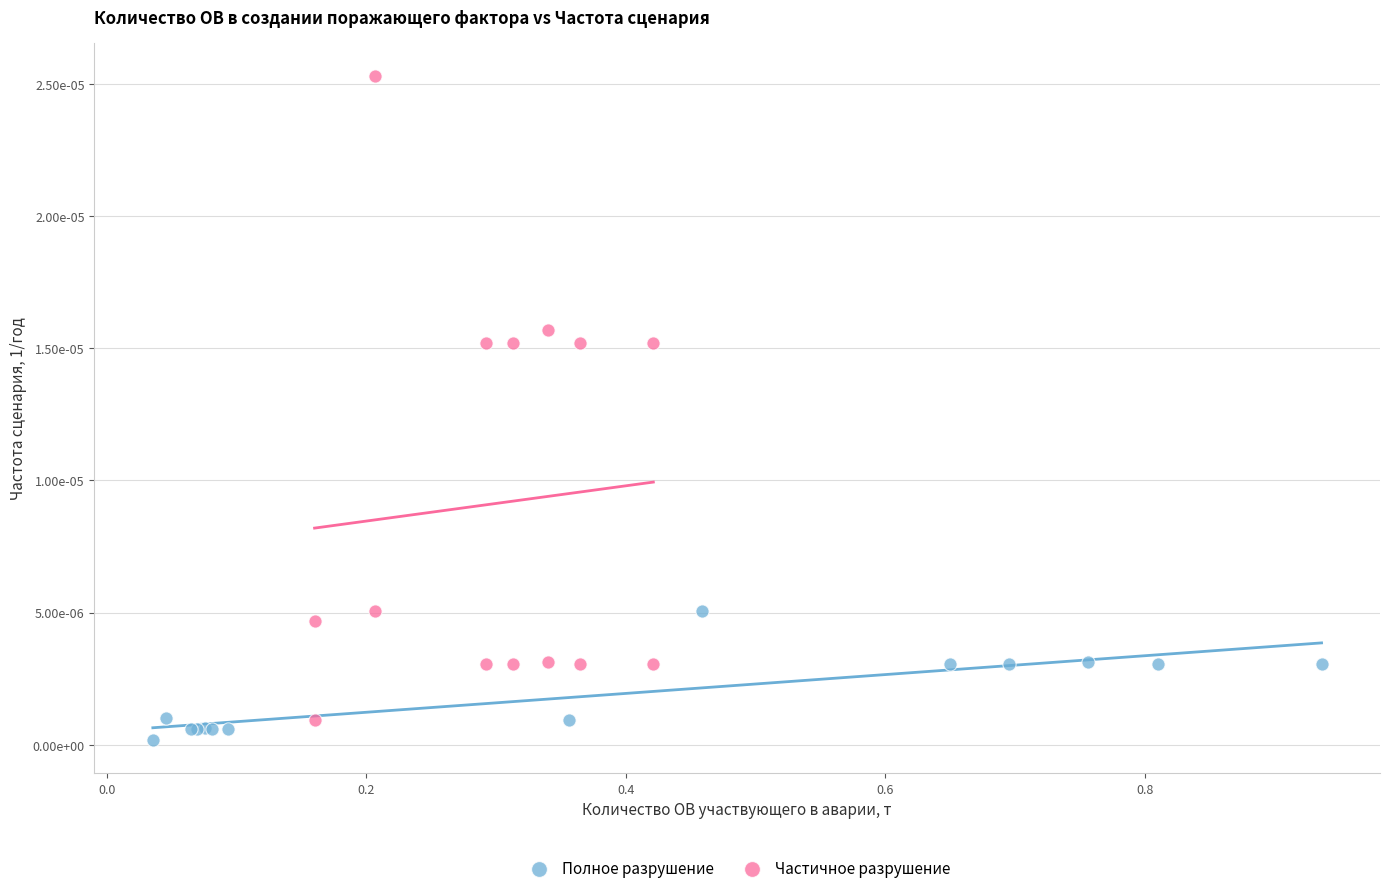

What are all the series names shown in the legend?

Полное разрушение, Частичное разрушение